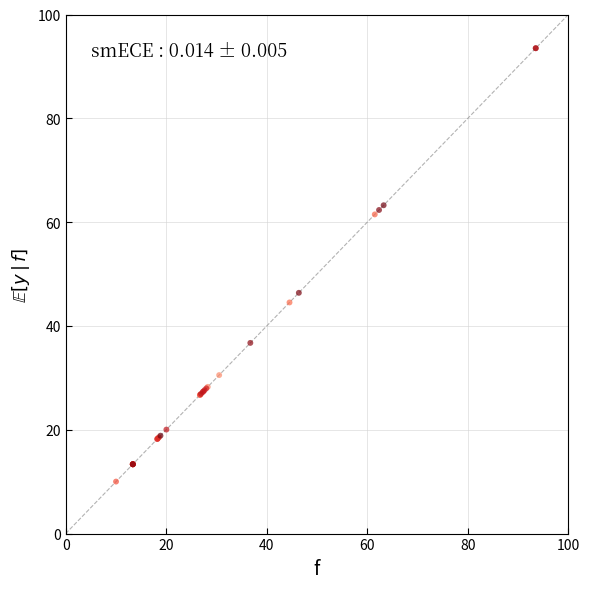

What Y value in the scatter plot is closest to 51?

46.4